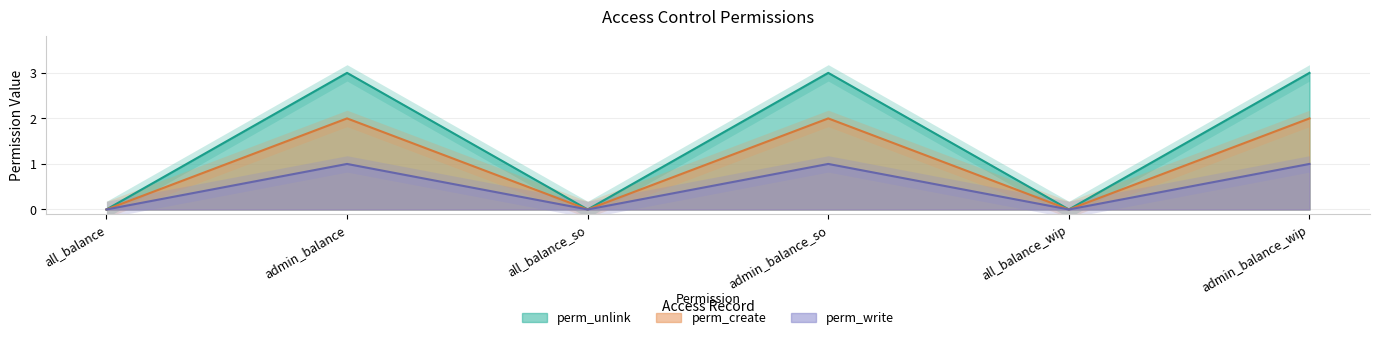

Is the value of perm_create at admin_balance greater than the value of perm_unlink at all_balance_so?

Yes